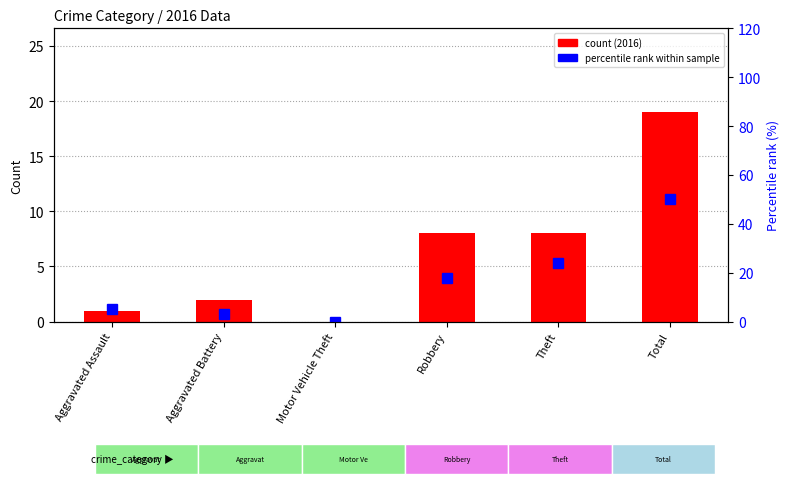

Reading left to right, extract all data points from this chart.

count (2016): Aggravated Assault=1	Aggravated Battery=2	Motor Vehicle Theft=0	Robbery=8	Theft=8	Total=19
percentile rank within sample: Aggravated Assault=5	Aggravated Battery=3	Motor Vehicle Theft=0	Robbery=18	Theft=24	Total=50